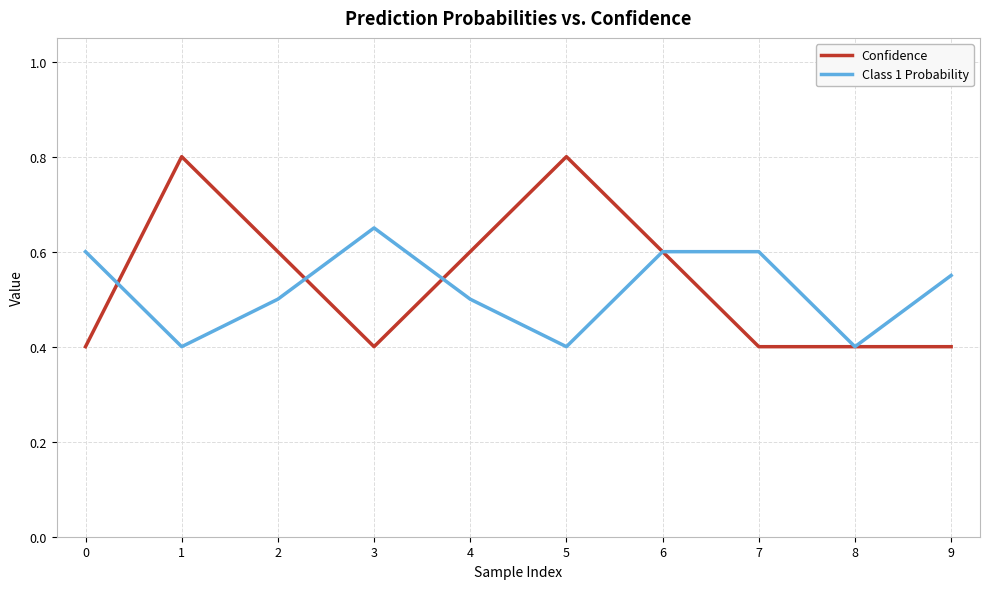

At which category does Class 1 Probability reach its first local peak?

3